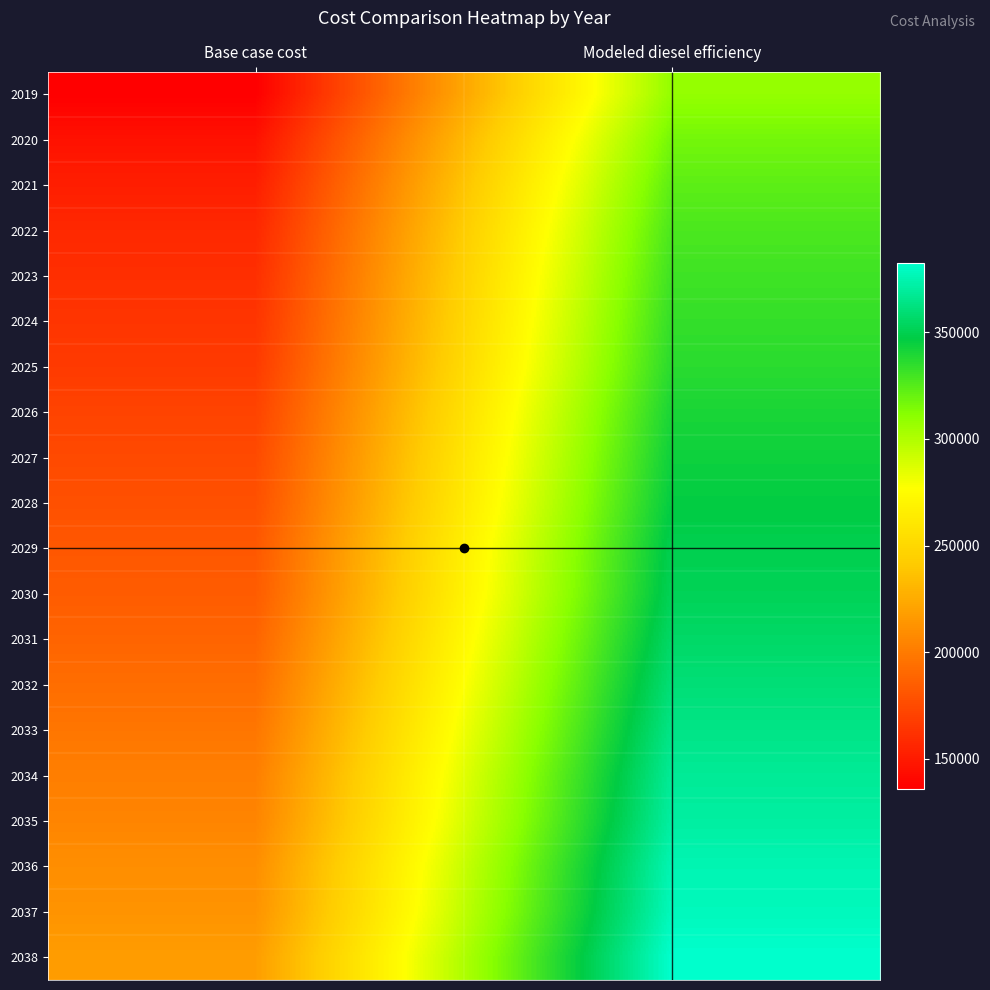

Reading right to left, what are all the values shown in this chart?

2019: Modeled diesel efficiency=308287.1	Base case cost=136041.3
2020: Modeled diesel efficiency=316990.1	Base case cost=145614.6
2021: Modeled diesel efficiency=322944.8	Base case cost=152164.8
2022: Modeled diesel efficiency=327525.3	Base case cost=157203.3
2023: Modeled diesel efficiency=330731.7	Base case cost=160730.3
2024: Modeled diesel efficiency=333480.0	Base case cost=163753.5
2025: Modeled diesel efficiency=336228.3	Base case cost=166776.6
2026: Modeled diesel efficiency=340350.8	Base case cost=171311.3
2027: Modeled diesel efficiency=343557.1	Base case cost=174838.3
2028: Modeled diesel efficiency=346305.4	Base case cost=177861.5
2029: Modeled diesel efficiency=349969.8	Base case cost=181892.3
2030: Modeled diesel efficiency=351802.1	Base case cost=183907.7
2031: Modeled diesel efficiency=355924.5	Base case cost=188442.4
2032: Modeled diesel efficiency=360047.0	Base case cost=192977.2
2033: Modeled diesel efficiency=364169.5	Base case cost=197511.9
2034: Modeled diesel efficiency=368291.9	Base case cost=202046.6
2035: Modeled diesel efficiency=371040.2	Base case cost=205069.7
2036: Modeled diesel efficiency=375620.7	Base case cost=210108.3
2037: Modeled diesel efficiency=377911.0	Base case cost=212627.6
2038: Modeled diesel efficiency=382491.5	Base case cost=217666.1